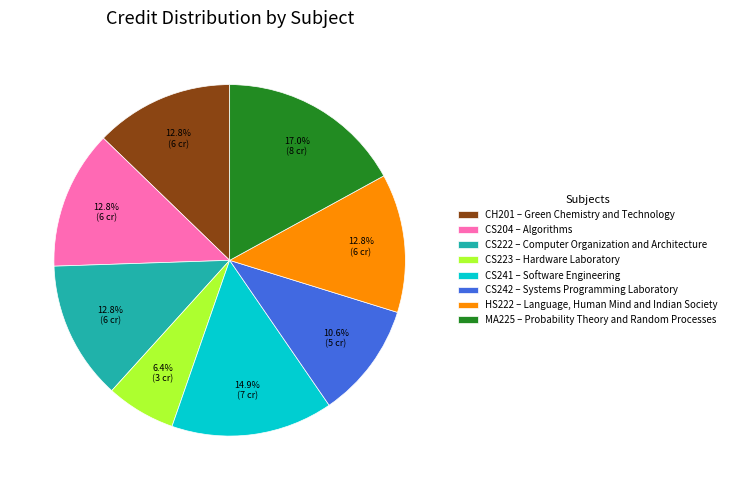

Is HS222 – Language, Human Mind and Indian Society the majority of the pie?

No